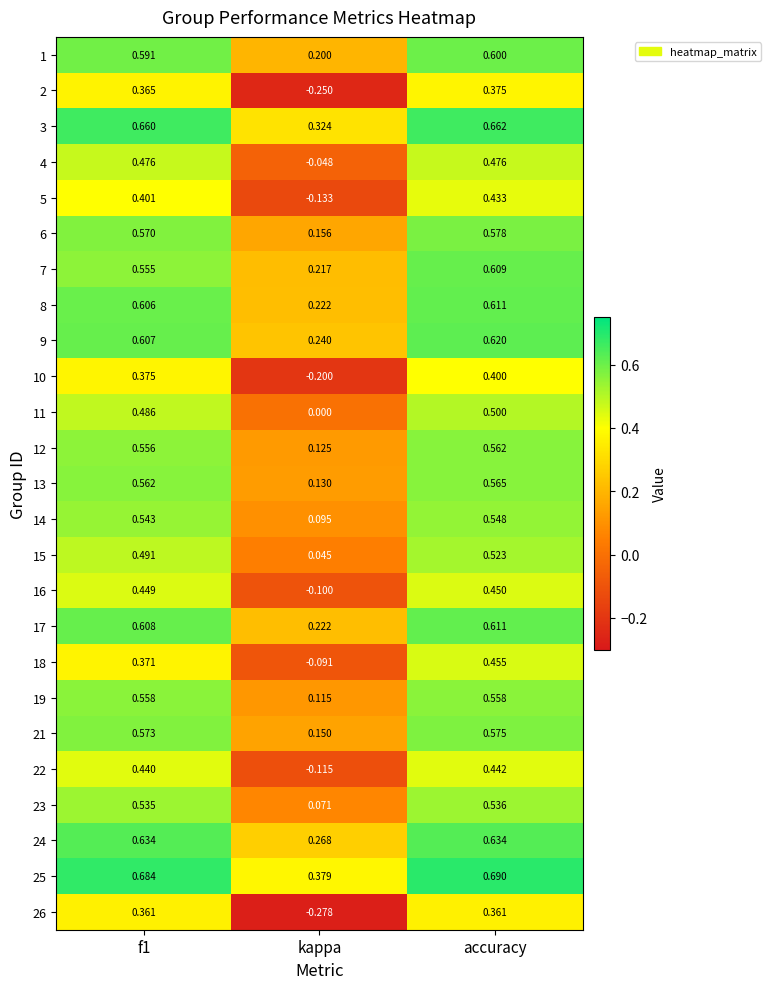

At which category does the chart reach its peak across all series?

accuracy